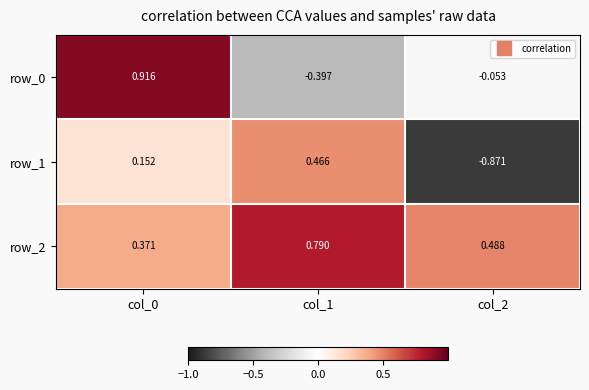

Which series changed the most between col_1 and col_2?

row_1